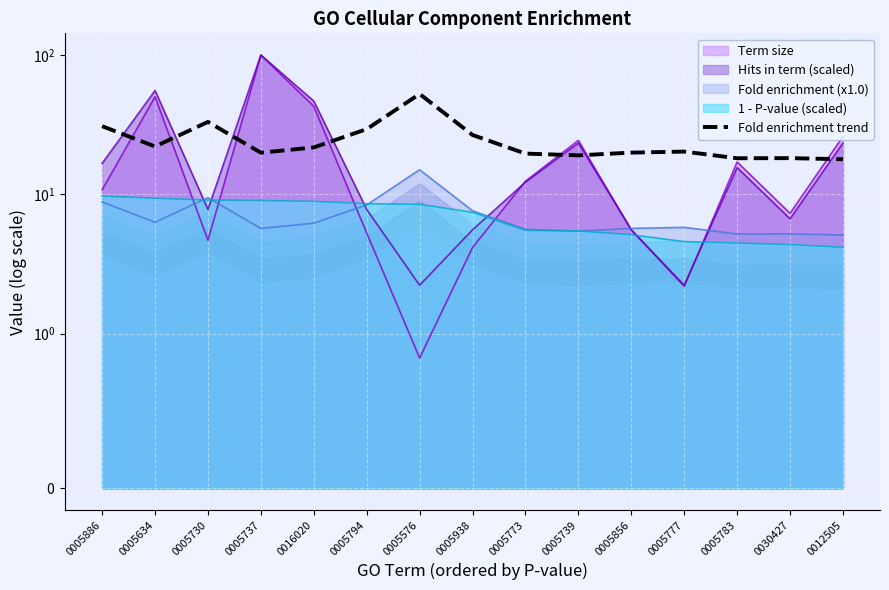

Approximately how many times larger is the value at 0005794 compared to 0005730?

0.9